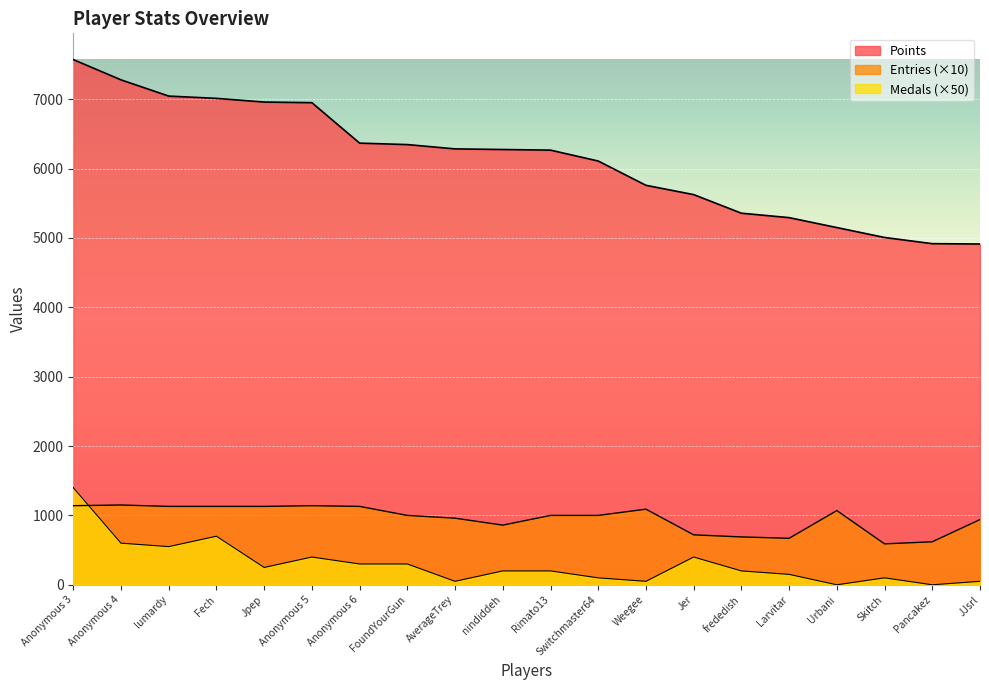

Does the chart display data point markers on the line(s)?

No